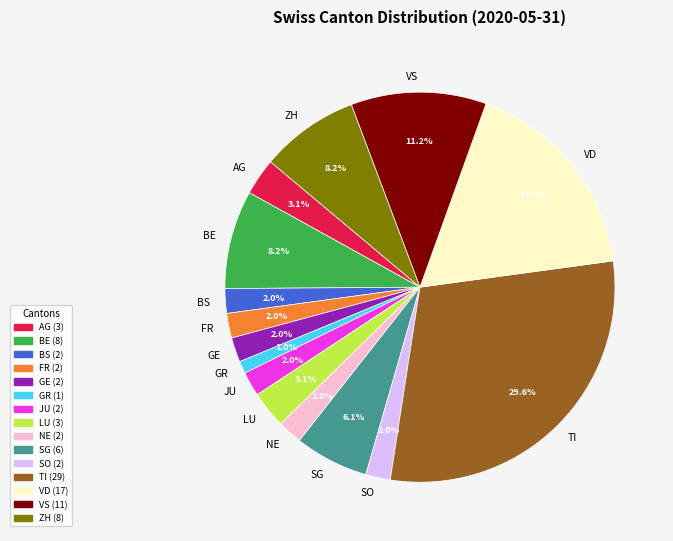

To the nearest percent, what is the average slice percentage?

7%